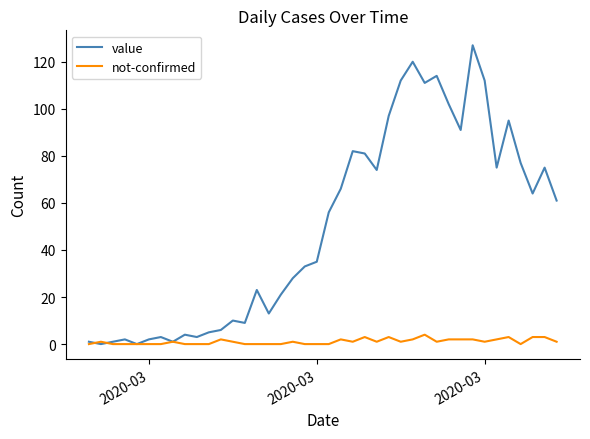

Rank the series by their average value, from lowest to highest.

not-confirmed, value